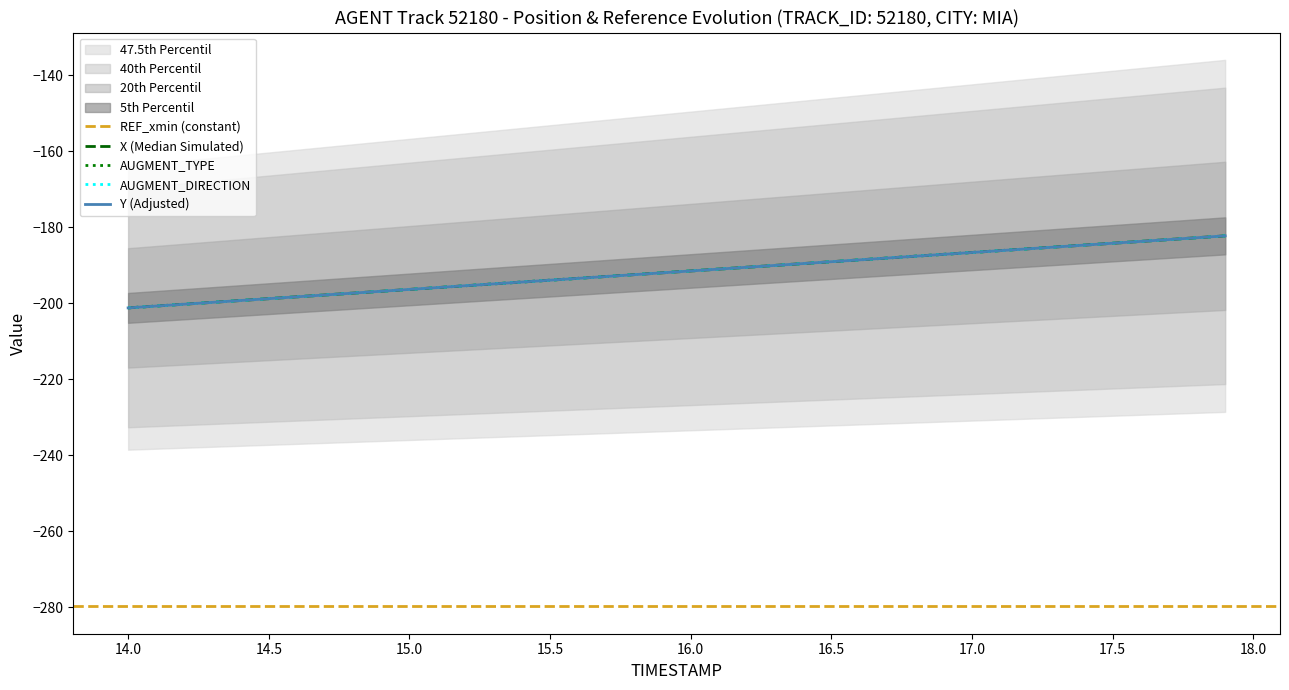

Is the value of TIMESTAMP at 13.5 greater than the value of X at 12?

No